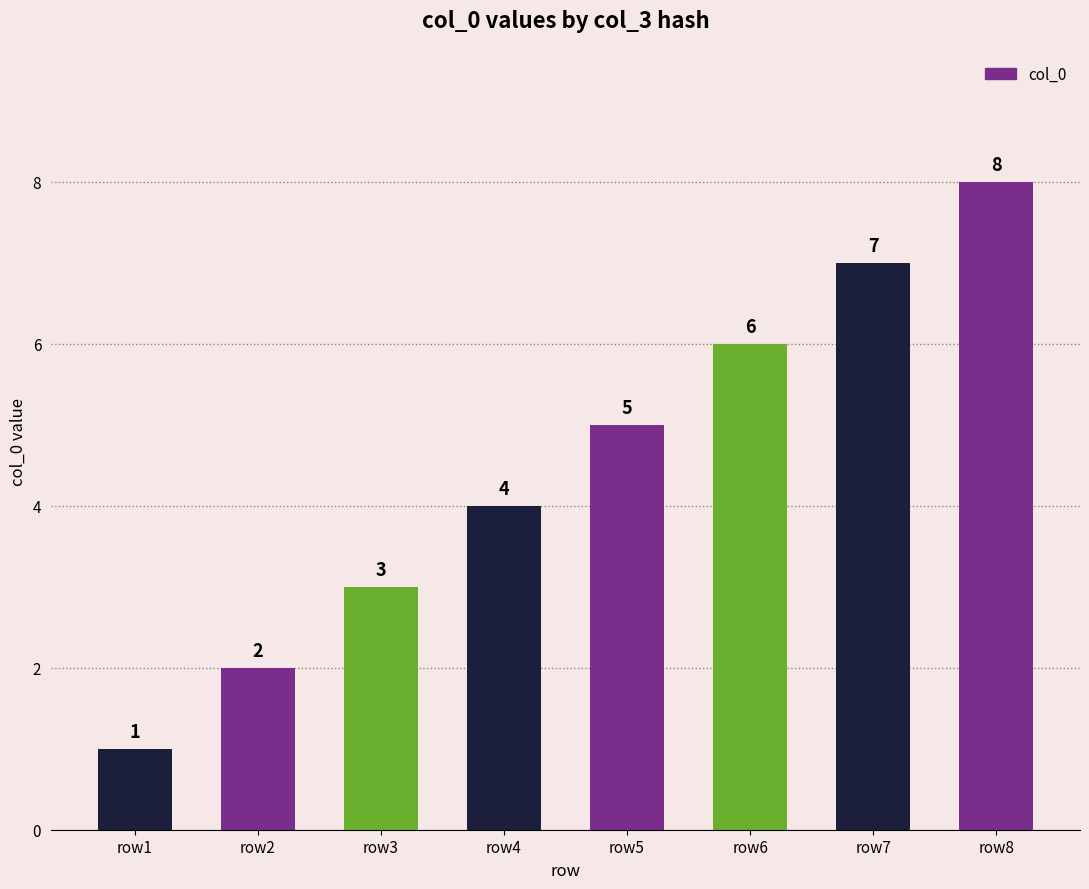

At which category does the chart reach its minimum across all series?

row1